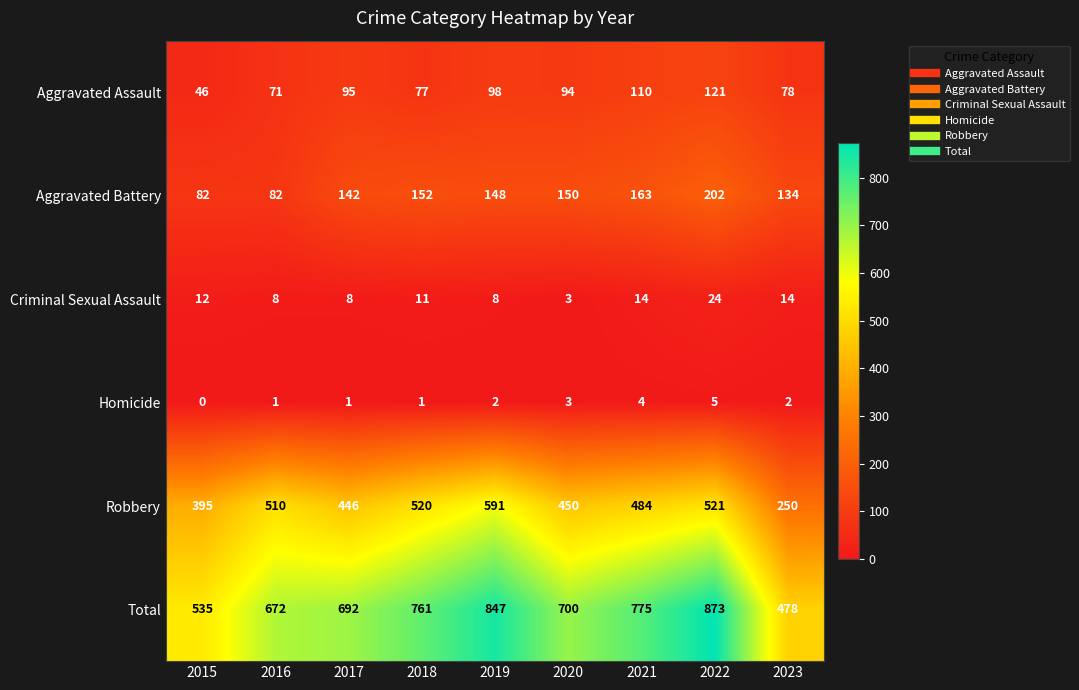

Which series has the largest total across all categories?

Total